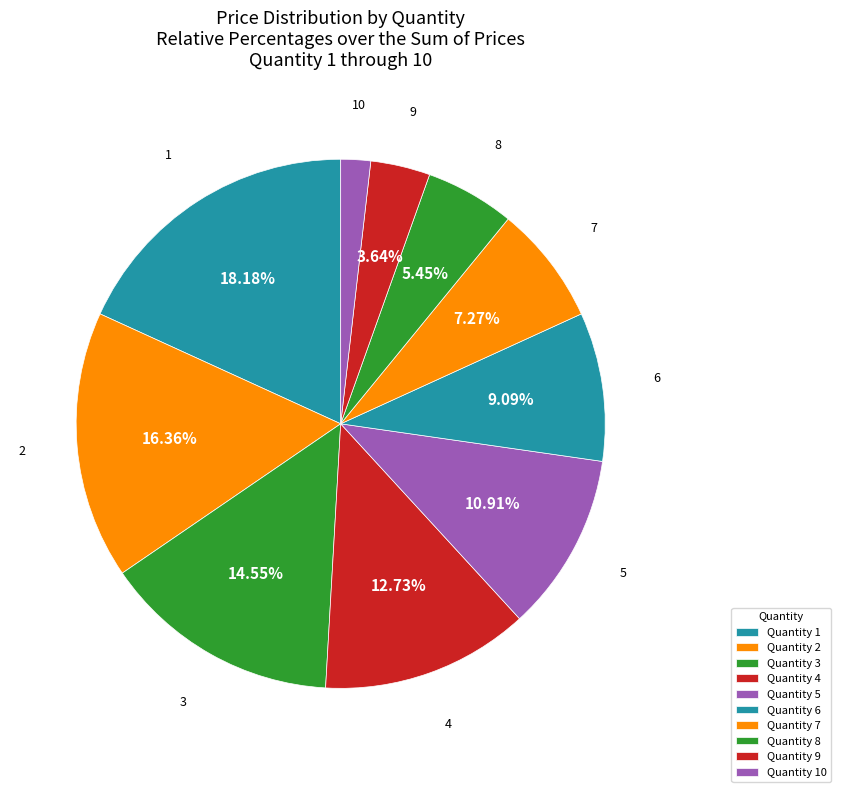

How many slices are in this pie chart?

10